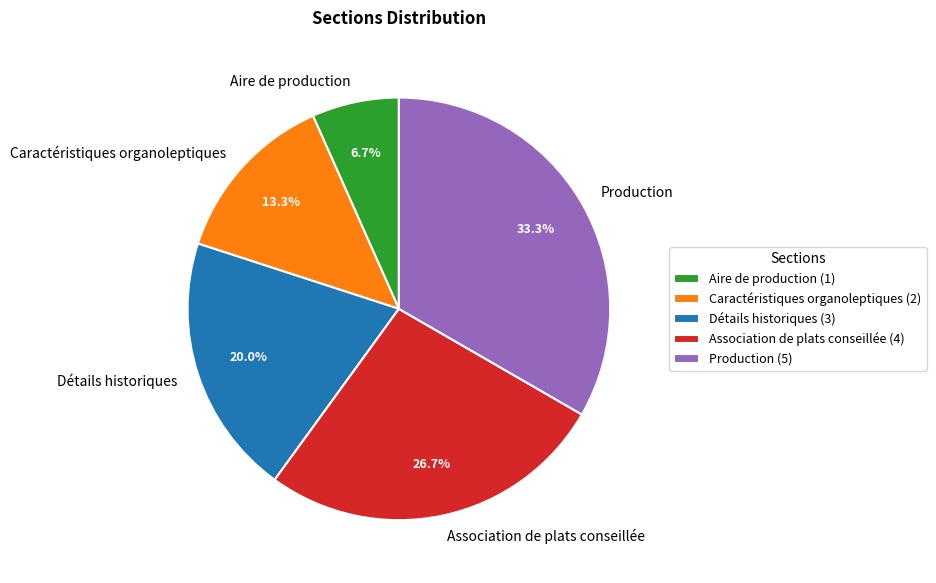

Count the number of slices in the pie.

5